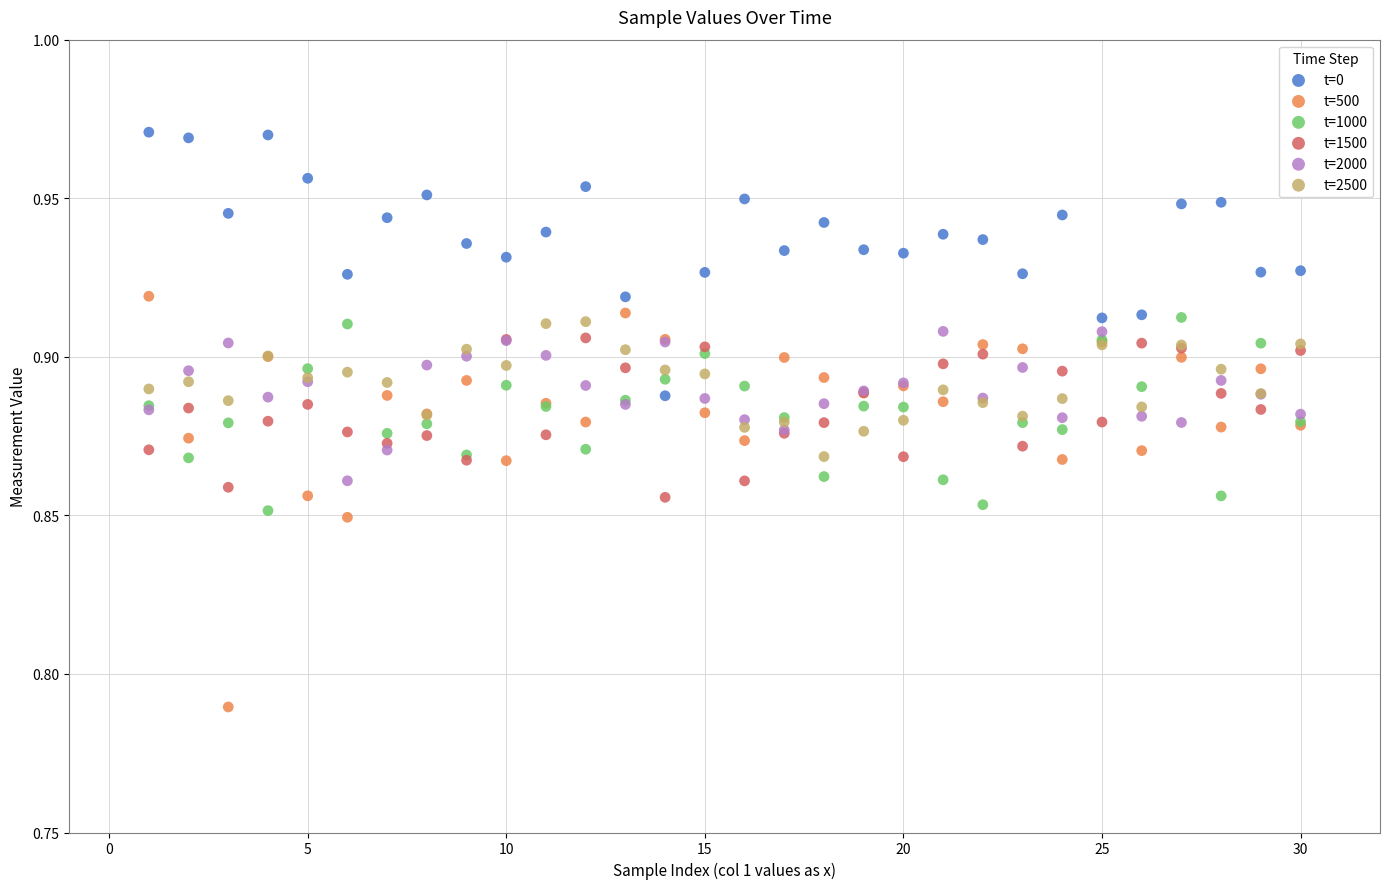

What is the X range (max minus min) for the scatter plot?

29.0